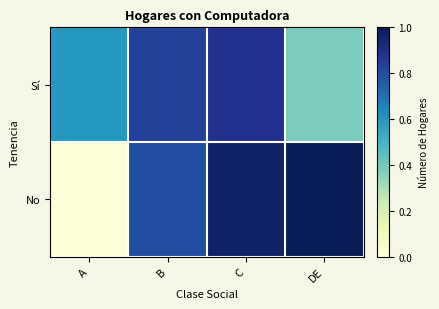

What is the spread (max minus min) of values at C?

0.1